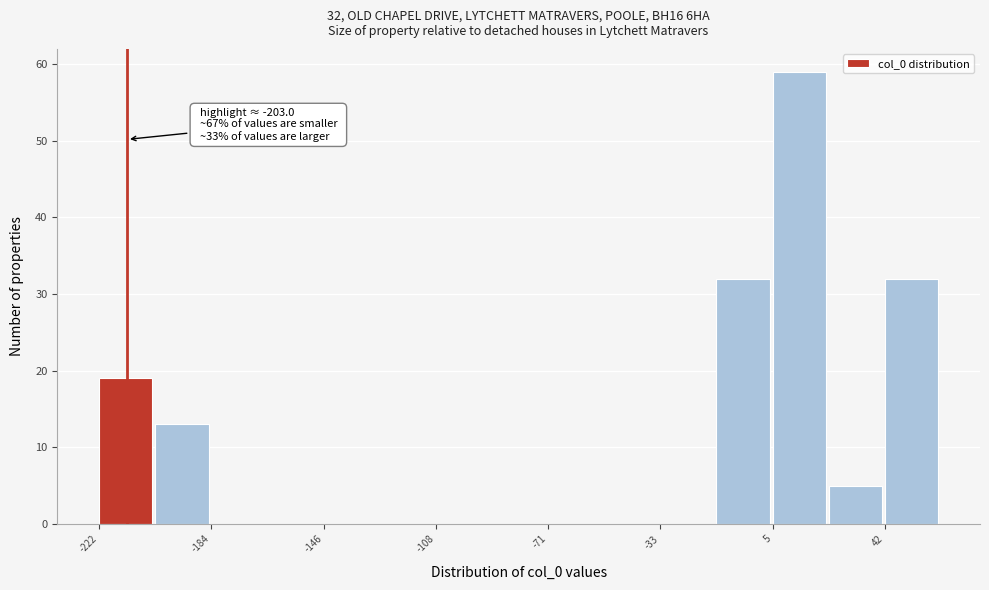

Read against the x-axis, roughly where is the centre of the tallest bar?

15